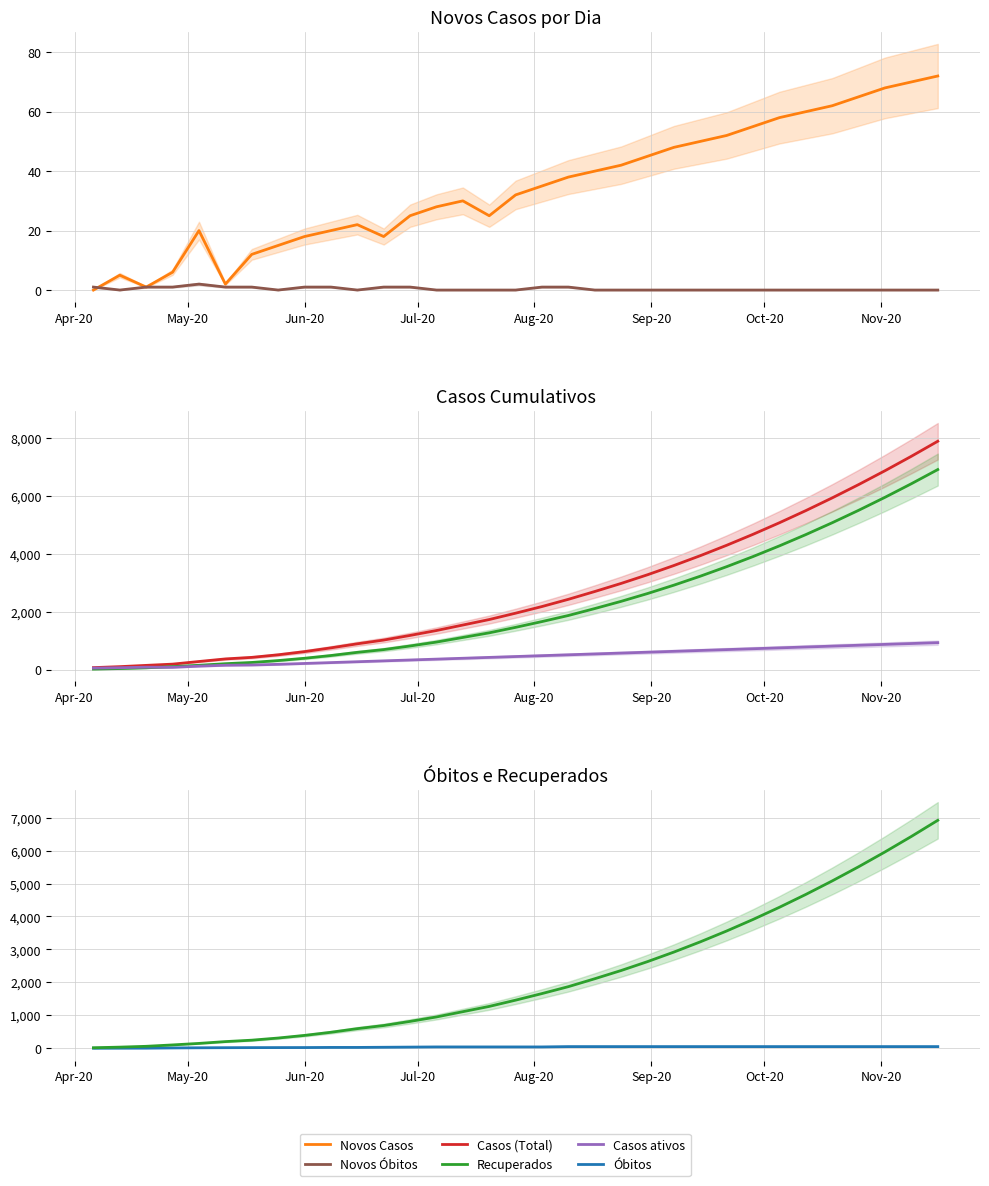

True or false: Casos (Total) and Novos Óbitos intersect in this chart.

False